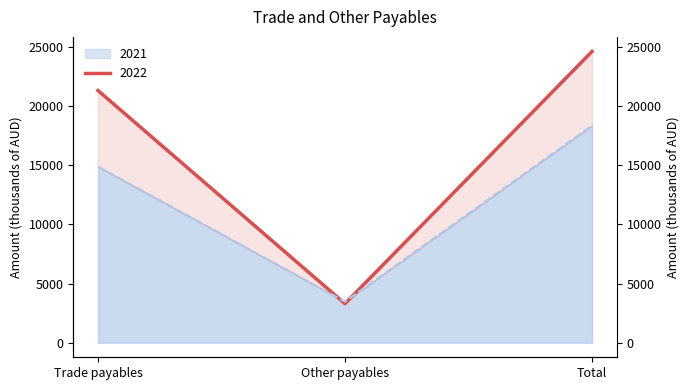

What is the value of the 2021 point at the 3rd from the left?

18368